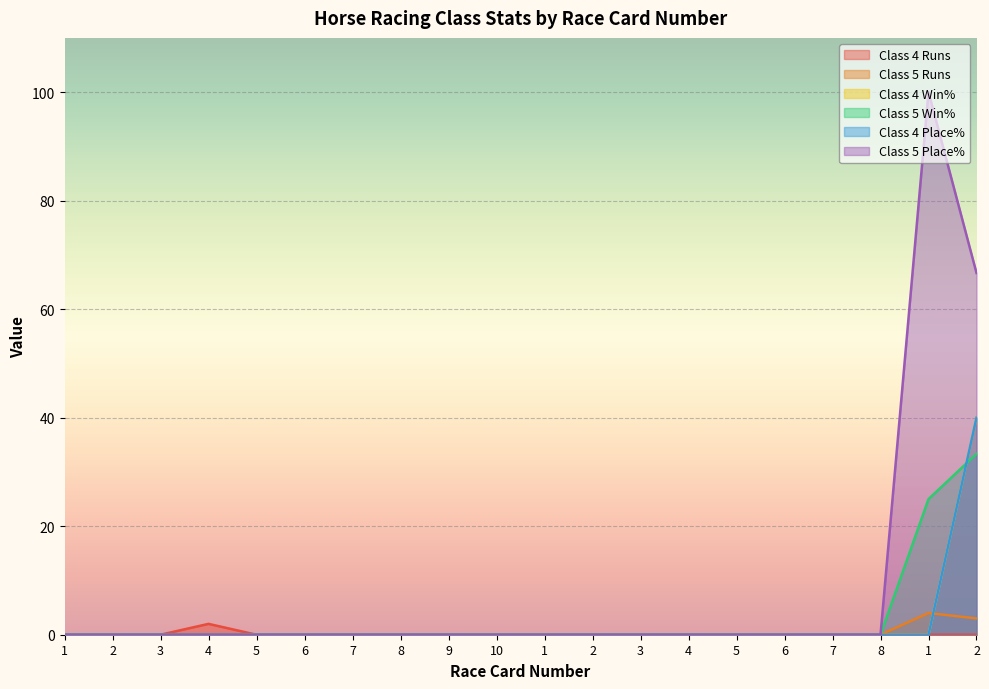

At which category does the chart reach its peak across all series?

1